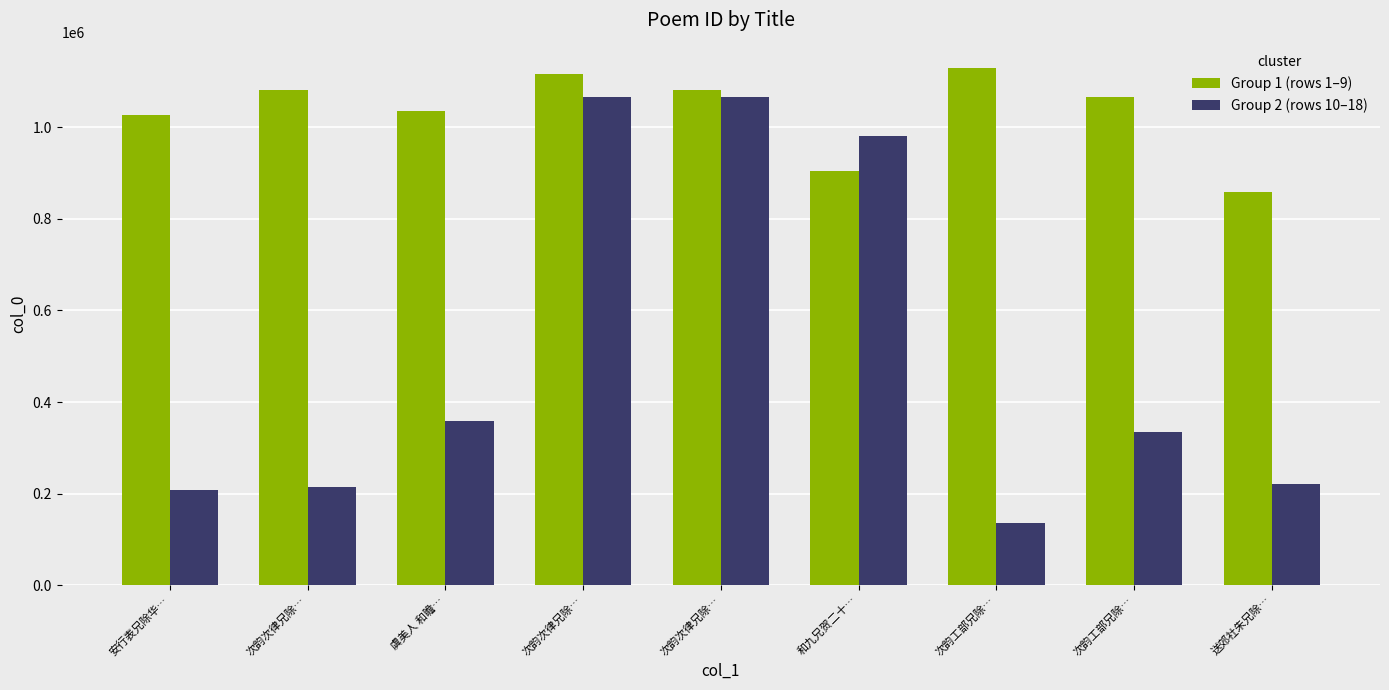

List the series in order of their overall mean, highest first.

Group 1 (rows 1–9), Group 2 (rows 10–18)